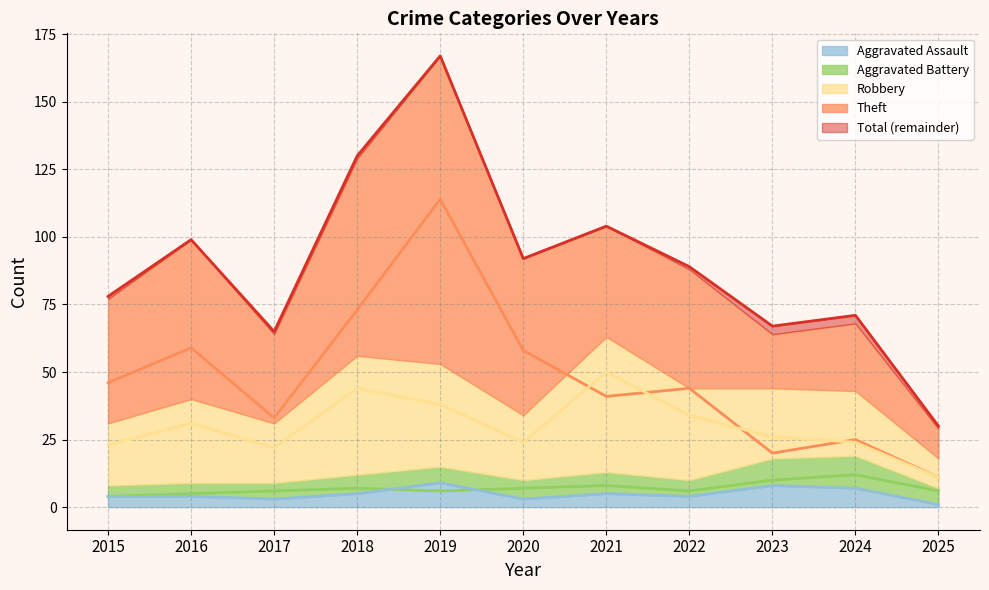

How many interior local peaks does the Theft (line) series have?

4